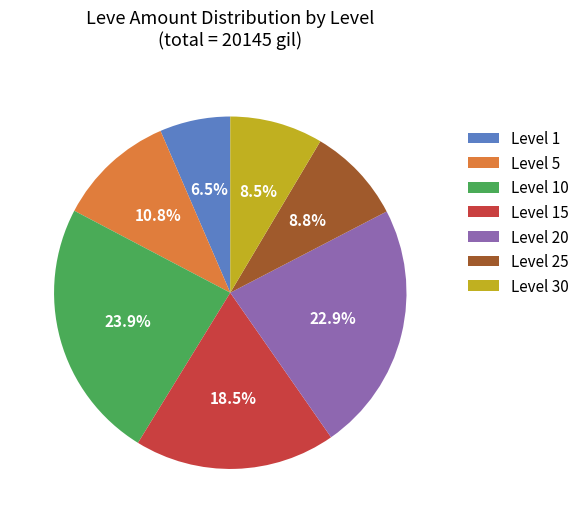

What is the ratio of the value at Level 10 to the value at Level 30?

2.8